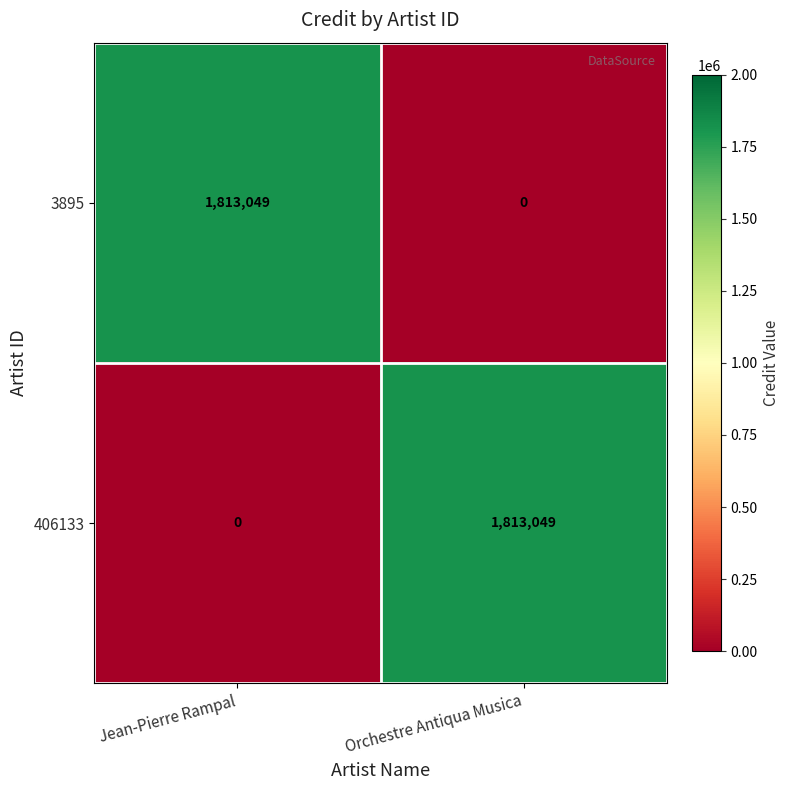

What is the sum of the 3895 values at Jean-Pierre Rampal and Orchestre Antiqua Musica?

1813049